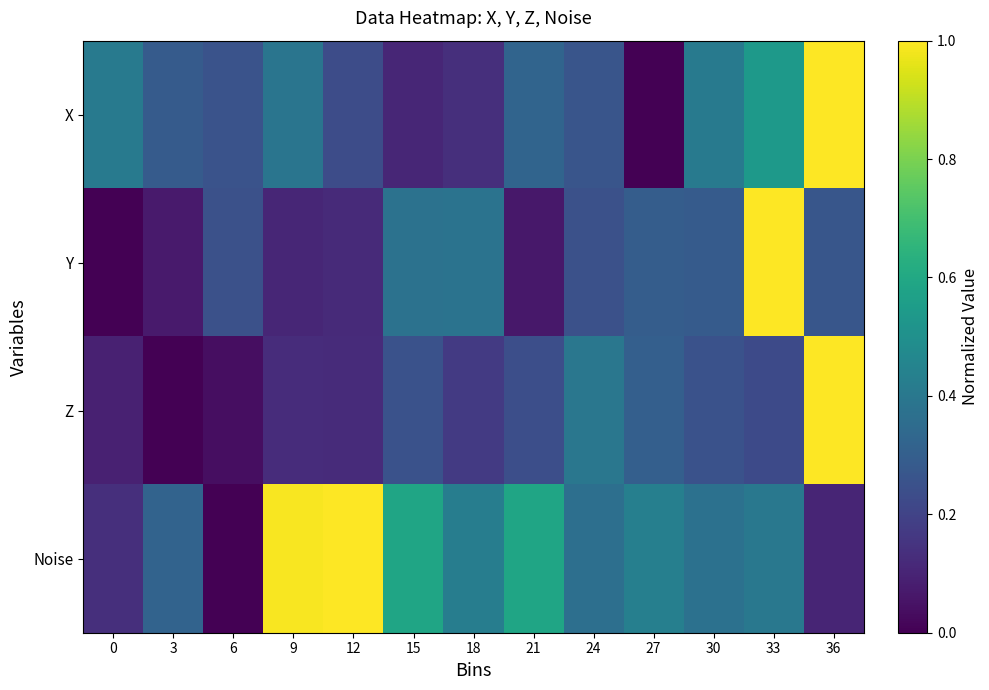

Reading right to left, list all the values displayed in this chart.

X: 36=1.0	33=0.5	30=0.4	27=0.0	24=0.3	21=0.3	18=0.1	15=0.1	12=0.2	9=0.4	6=0.3	3=0.3	0=0.4
Y: 36=0.3	33=1.0	30=0.3	27=0.3	24=0.2	21=0.1	18=0.4	15=0.4	12=0.1	9=0.1	6=0.2	3=0.1	0=0.0
Z: 36=1.0	33=0.2	30=0.3	27=0.3	24=0.4	21=0.2	18=0.2	15=0.3	12=0.1	9=0.1	6=0.0	3=0.0	0=0.1
Noise: 36=0.1	33=0.4	30=0.4	27=0.4	24=0.4	21=0.6	18=0.4	15=0.6	12=1.0	9=1.0	6=0.0	3=0.3	0=0.1